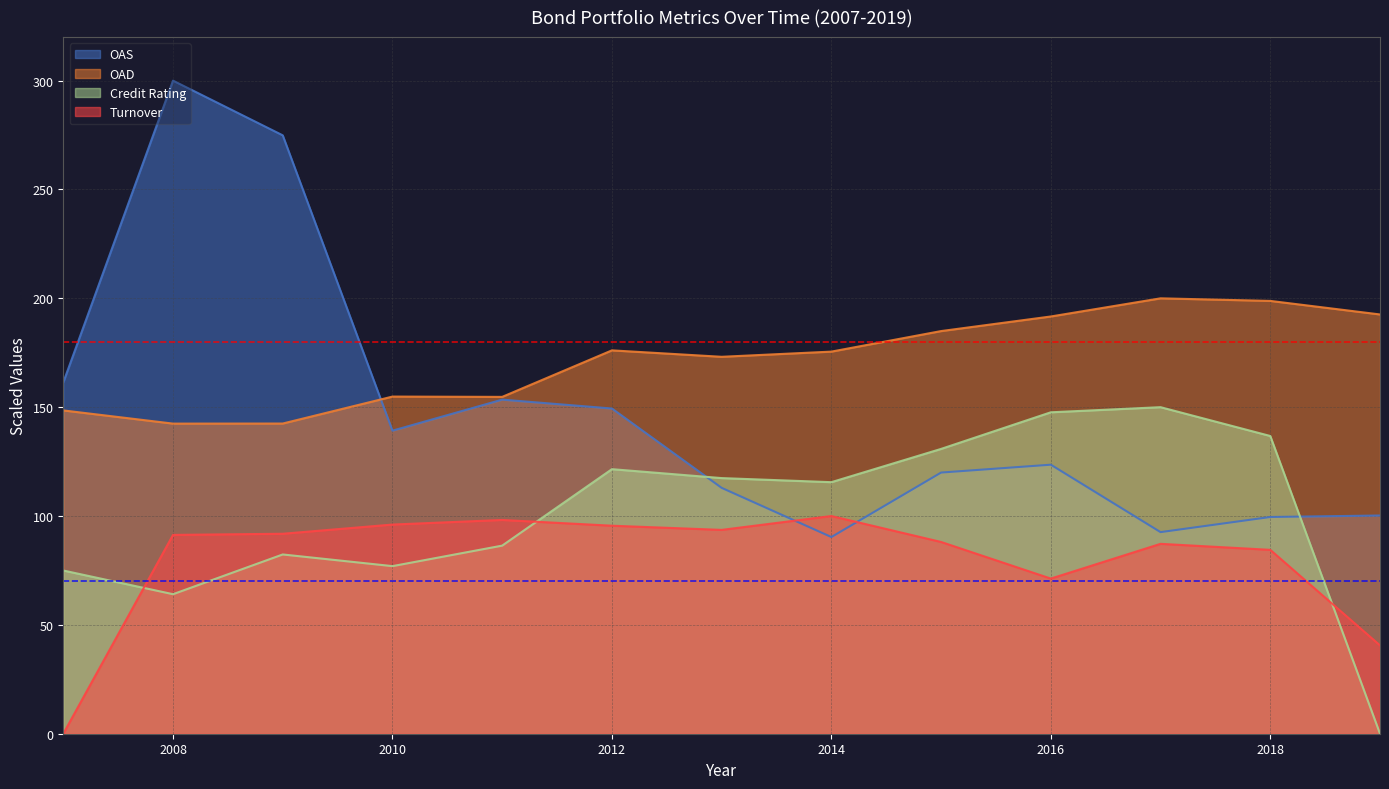

At which category does OAD reach its first local valley?

2008